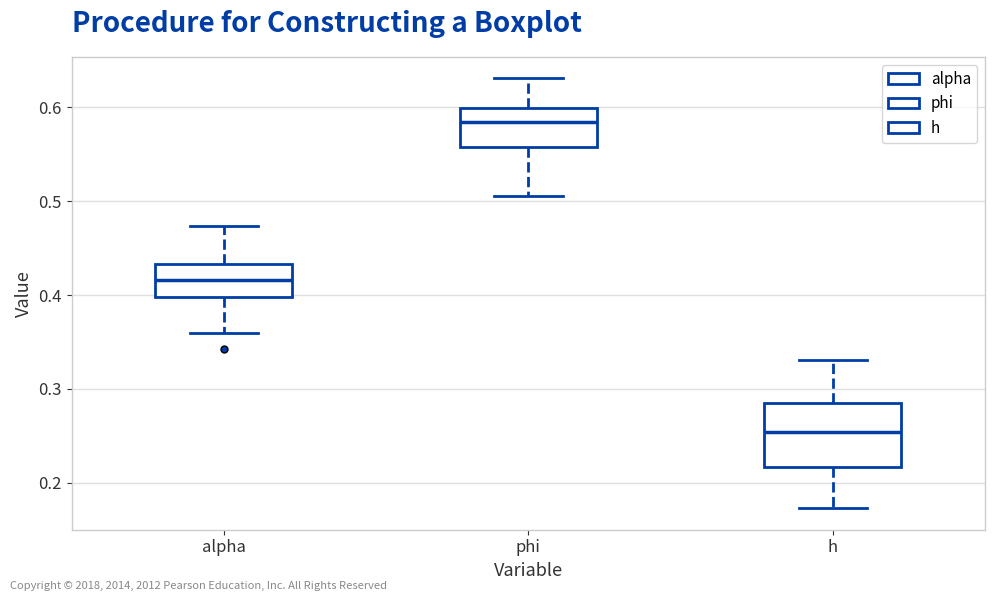

Where does the upper whisker of the box for h end on the y-axis? The values are not printed on the chart, so give them approximately, as read against the axis.

0.33